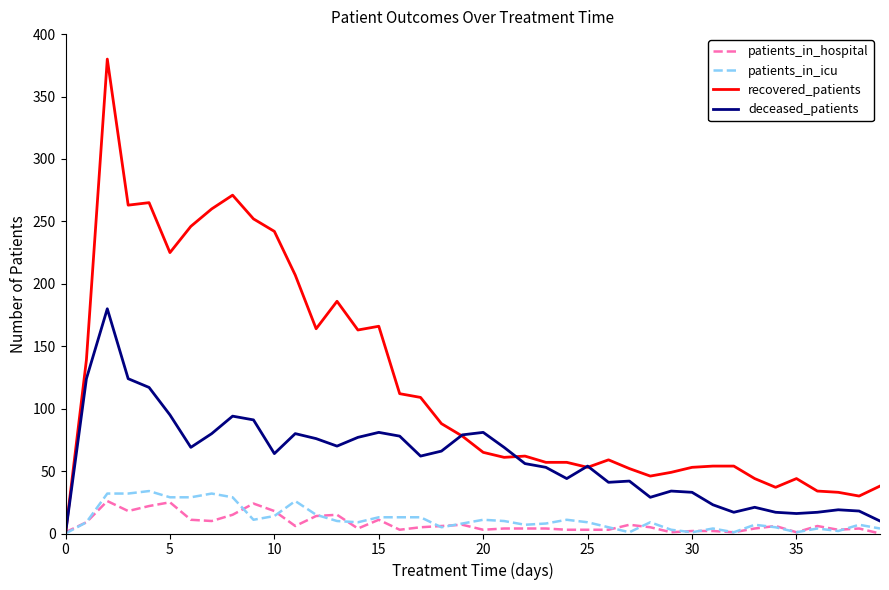

Which series has the largest total across all categories?

recovered_patients